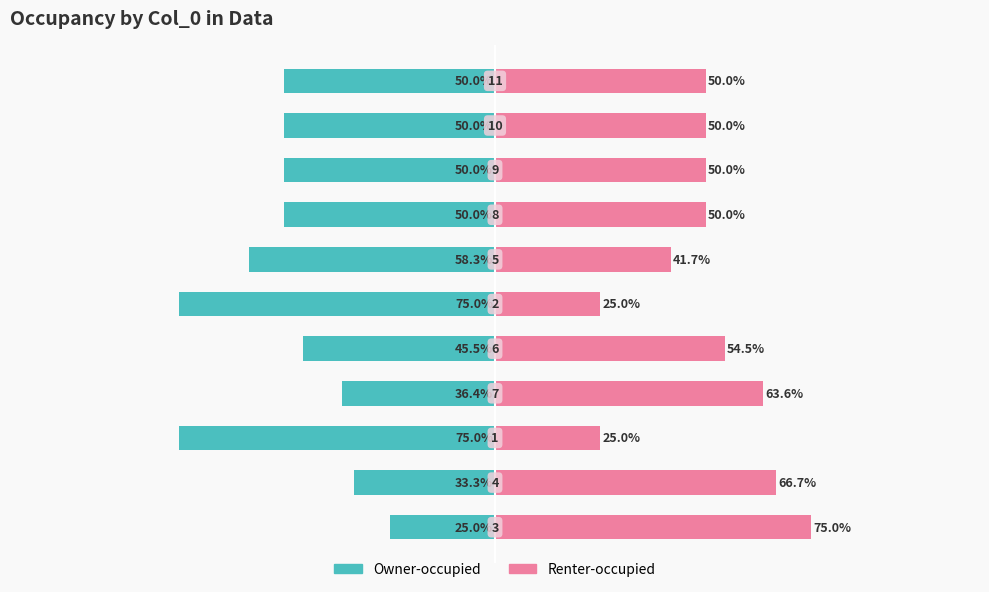

Which series has the largest range (max minus min)?

Owner-occupied